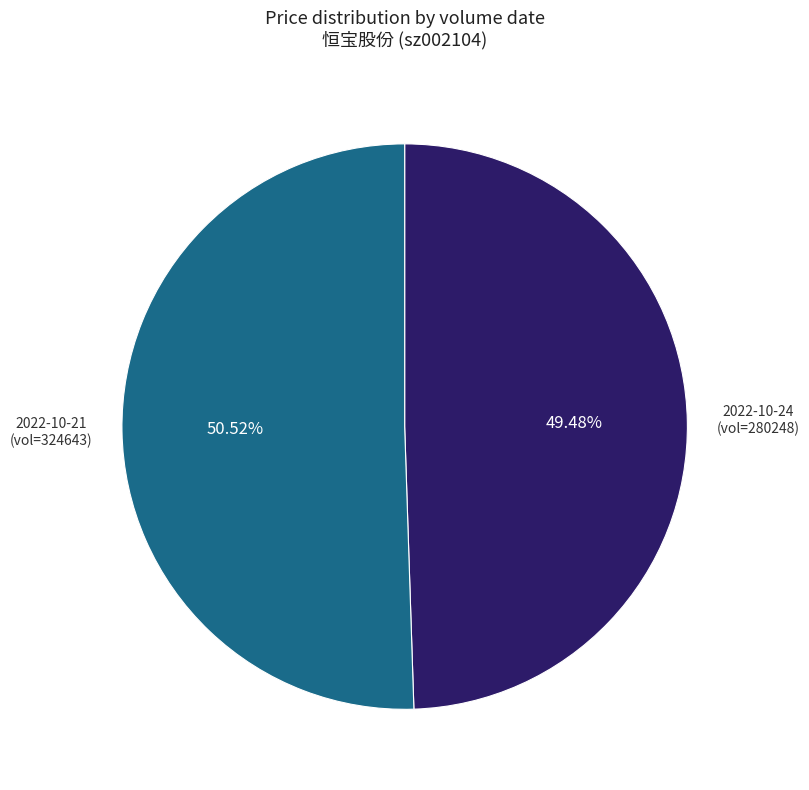

Between 2022-10-21 (vol=324643) and 2022-10-24 (vol=280248), which is larger?

2022-10-21 (vol=324643)